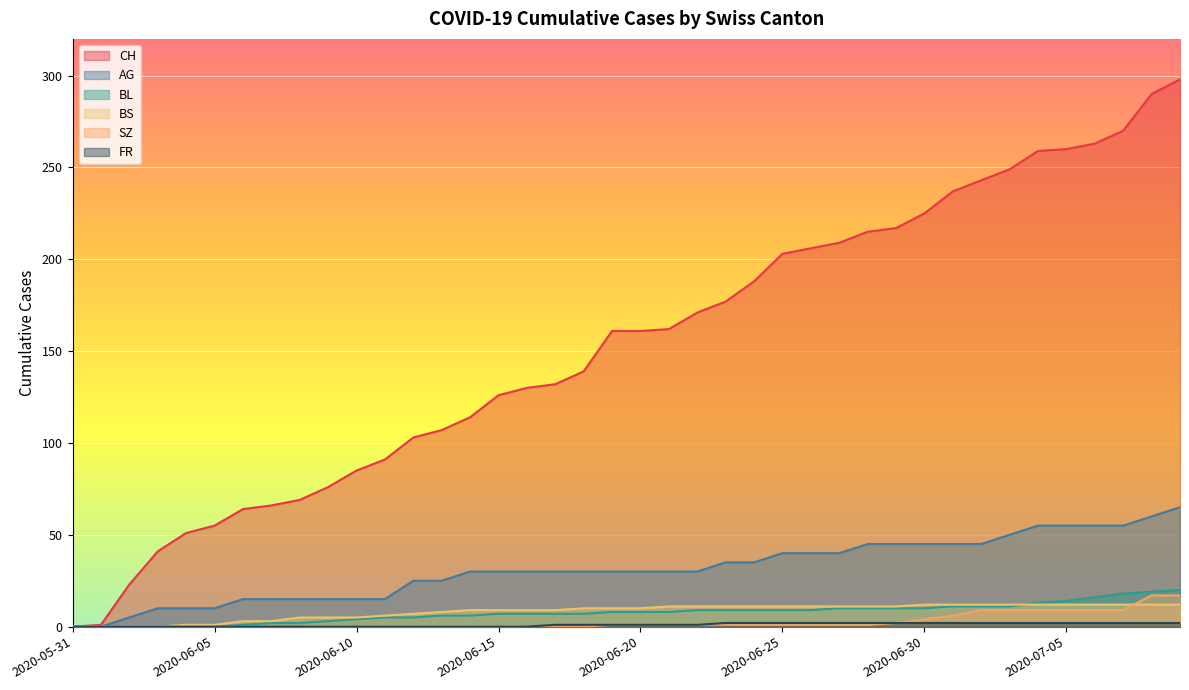

What is the label of the 14th point from the right?

2020-06-26